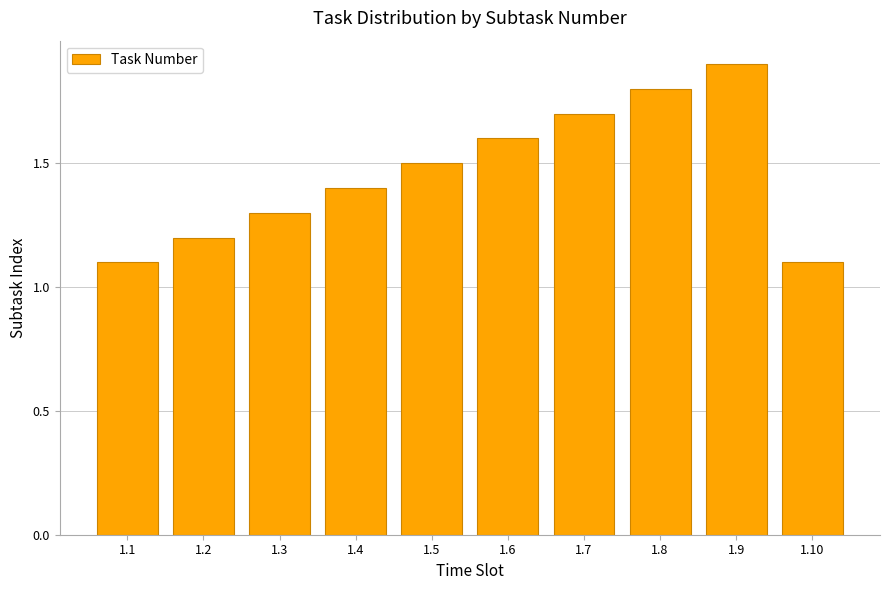

What is the smallest value displayed?

1.1